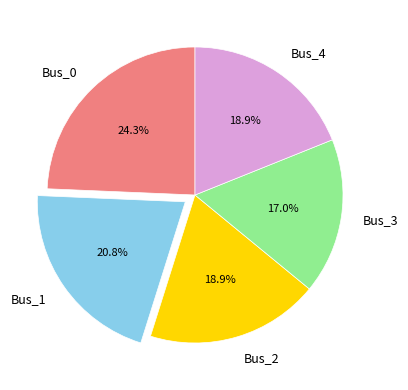

Count the number of slices in the pie.

5